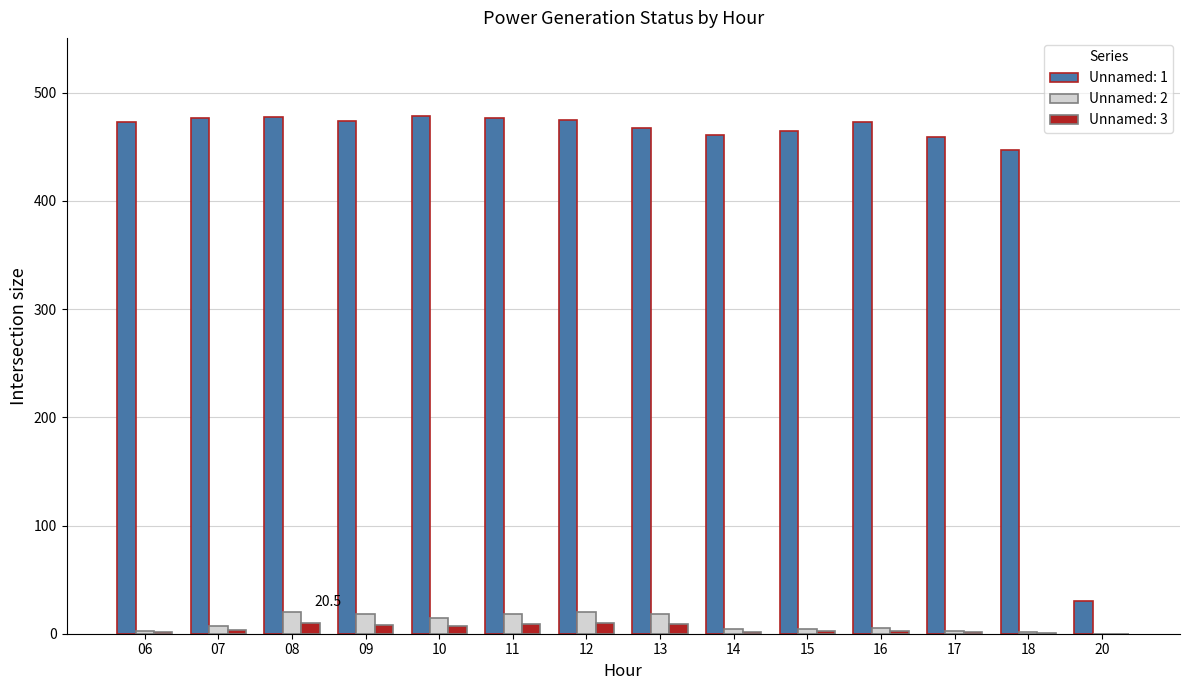

Count the number of data series in this chart.

3